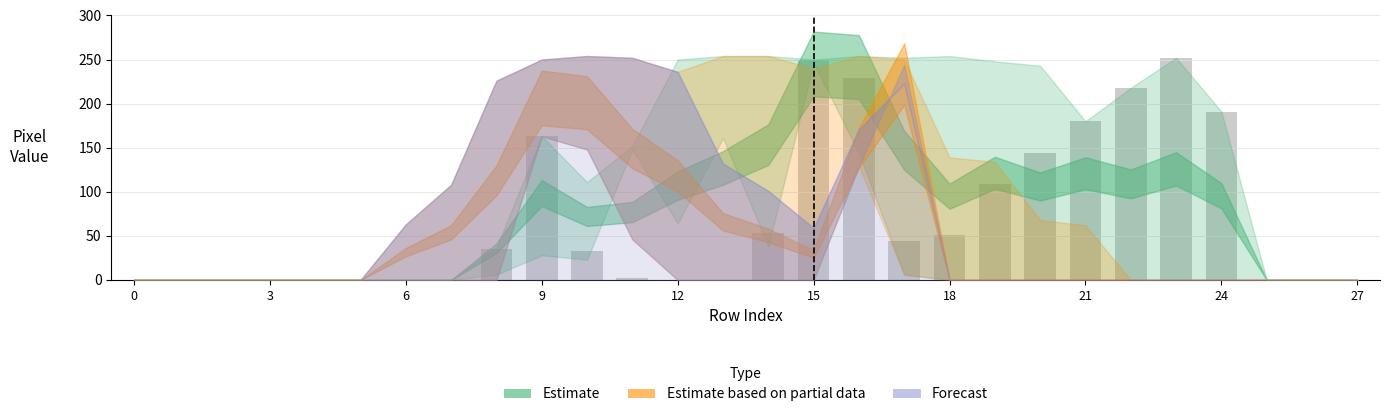

How many categories are shown in the chart?

28